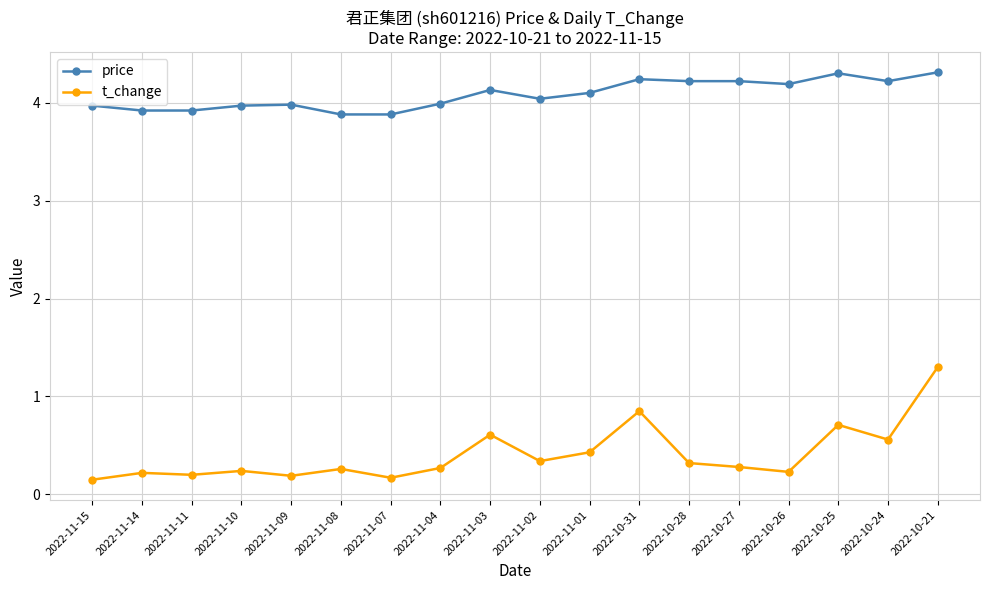

What is the label of the 8th point from the left?

2022-11-04